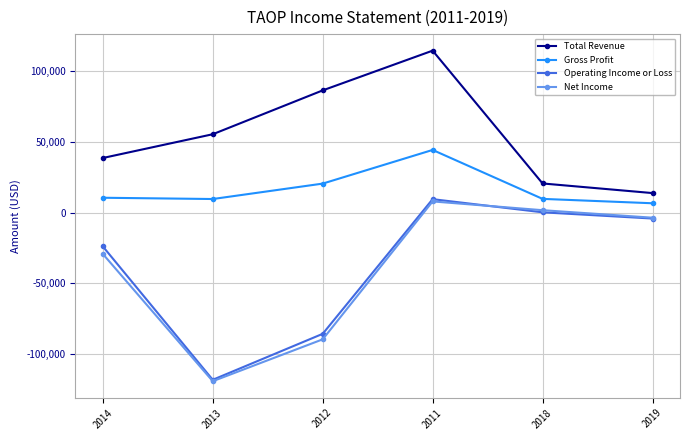

At how many categories does at least one series exceed 107876?

1